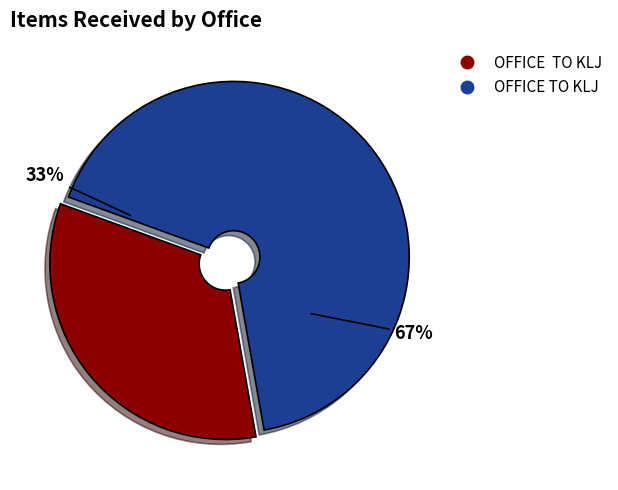

Combined, do OFFICE TO KLJ and OFFICE  TO KLJ account for over 50%?

Yes